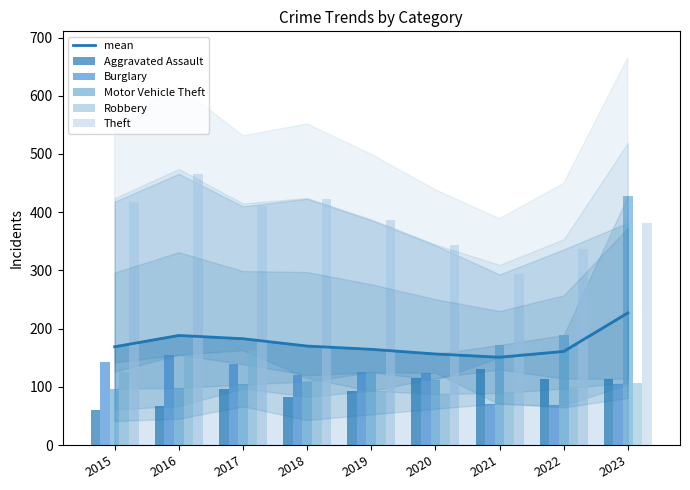

At which label is Theft closest to 379?

2023